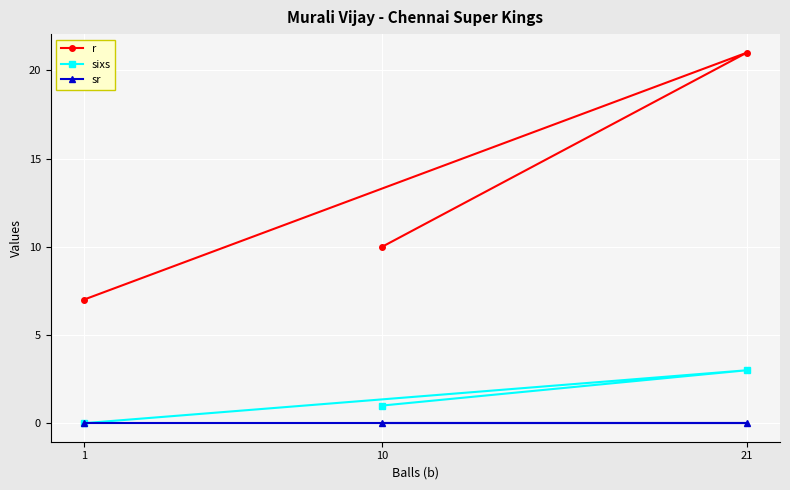

Between 21 and 1, which is larger?

21